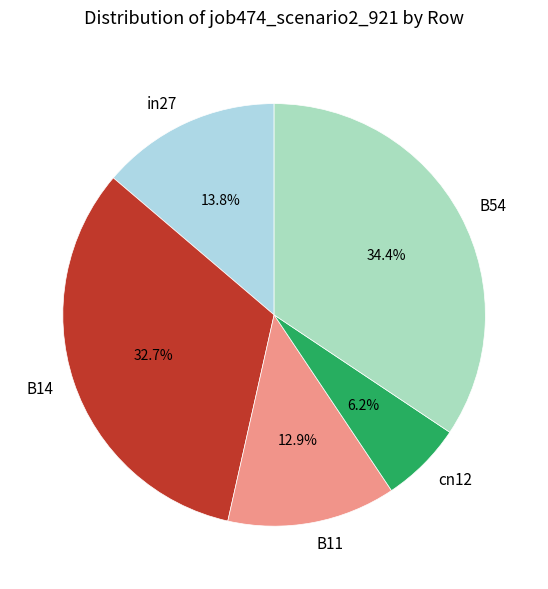

What is the largest slice in the pie chart?

B54